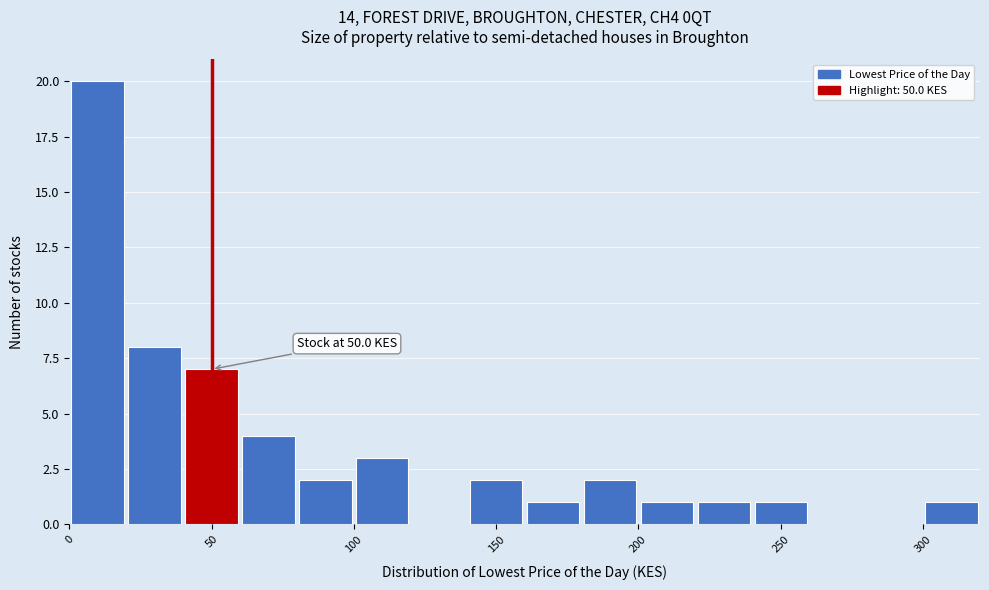

Which range on the x-axis has the tallest bar?

0 to 20